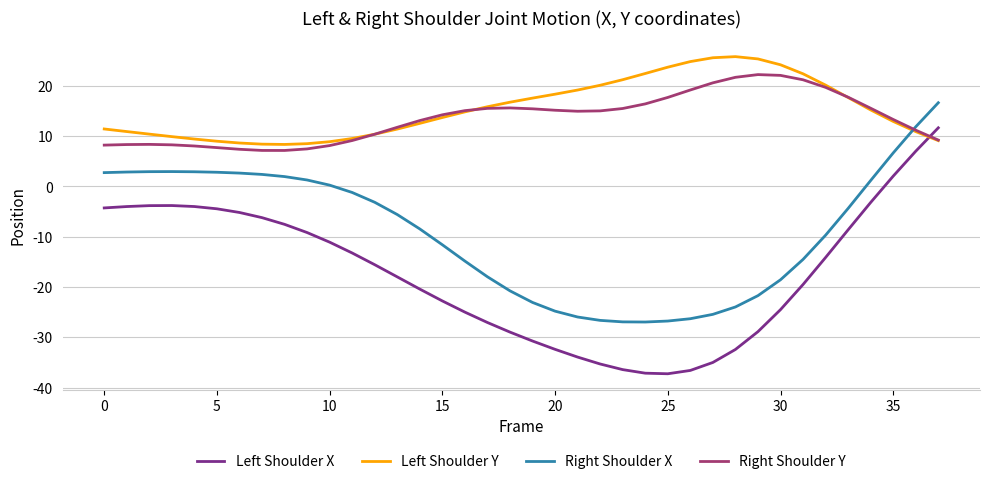

What is the maximum value for Left Shoulder Y?

25.8